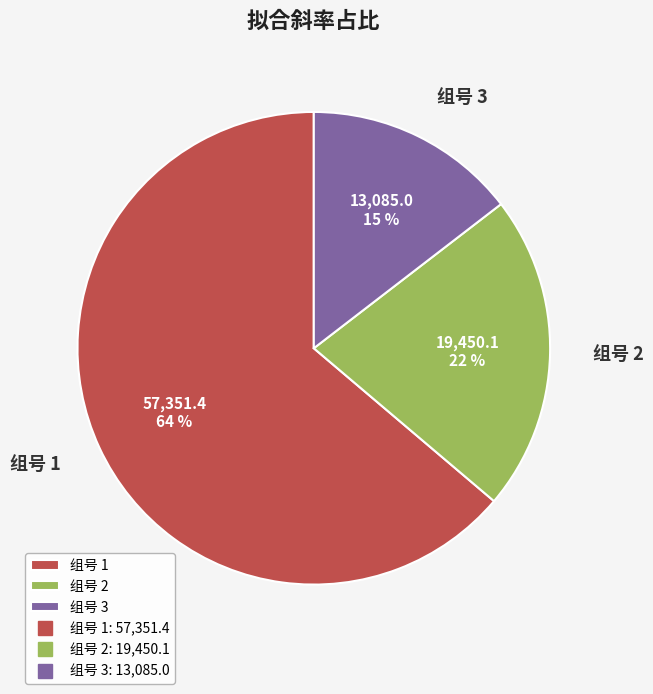

Is it true that 组号 3 is 15% of the pie?

True